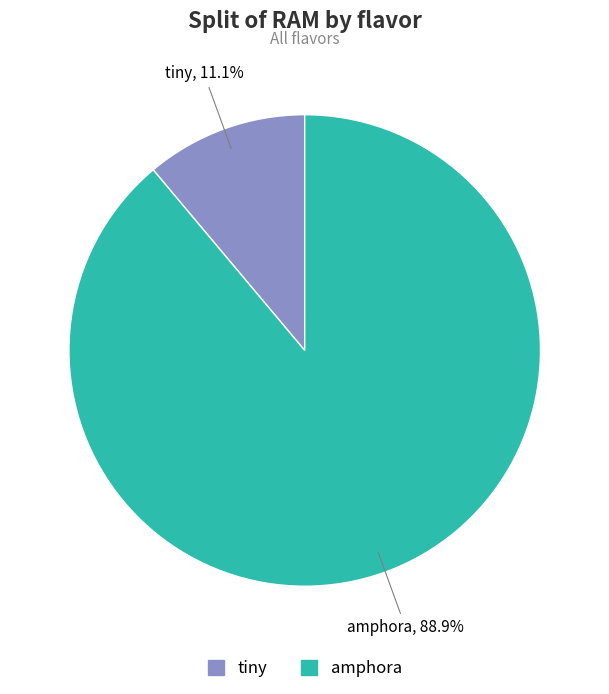

Which slice is the largest?

amphora